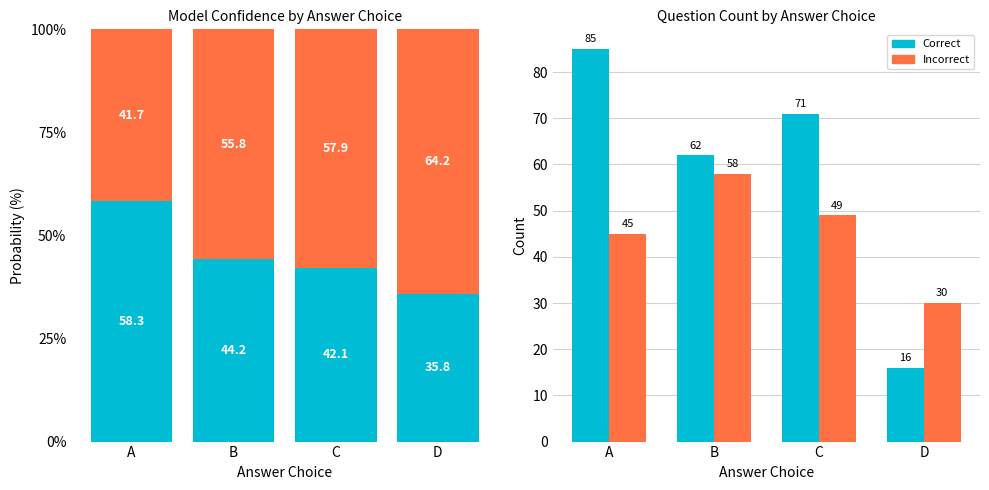

Which series changed the most between A and B?

Correct